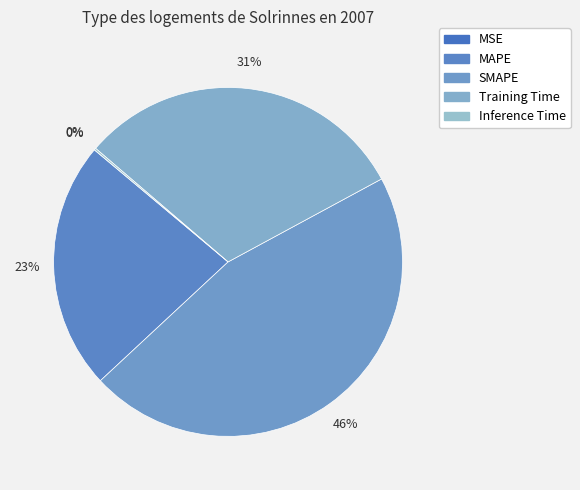

To the nearest percent, what is the average slice percentage?

20%